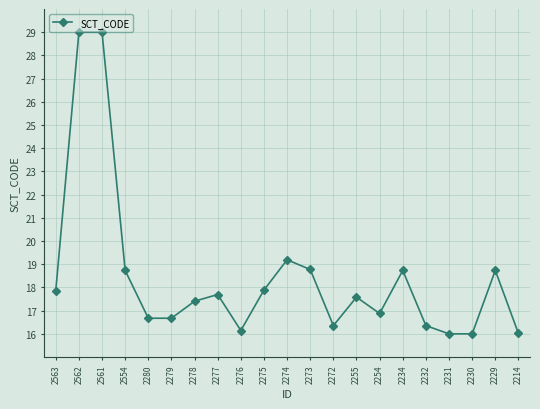

The value at 2274 is 6.0. True or false?

False